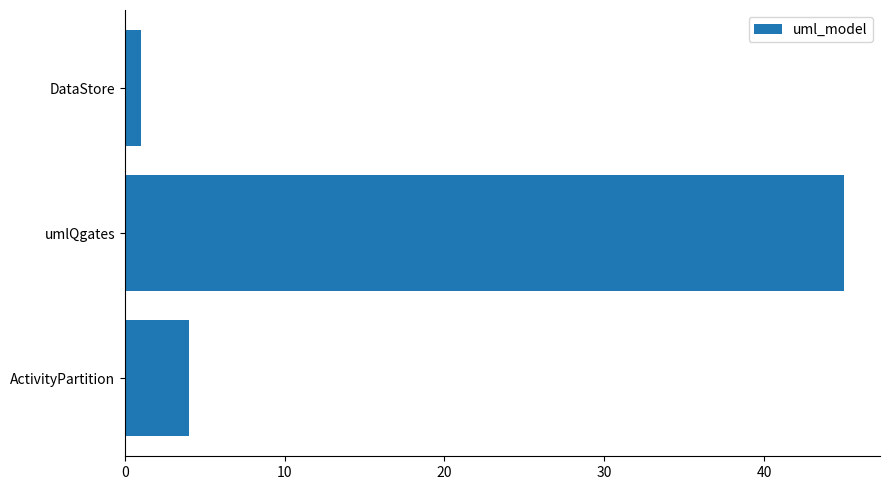

How many distinct data groups are displayed?

1